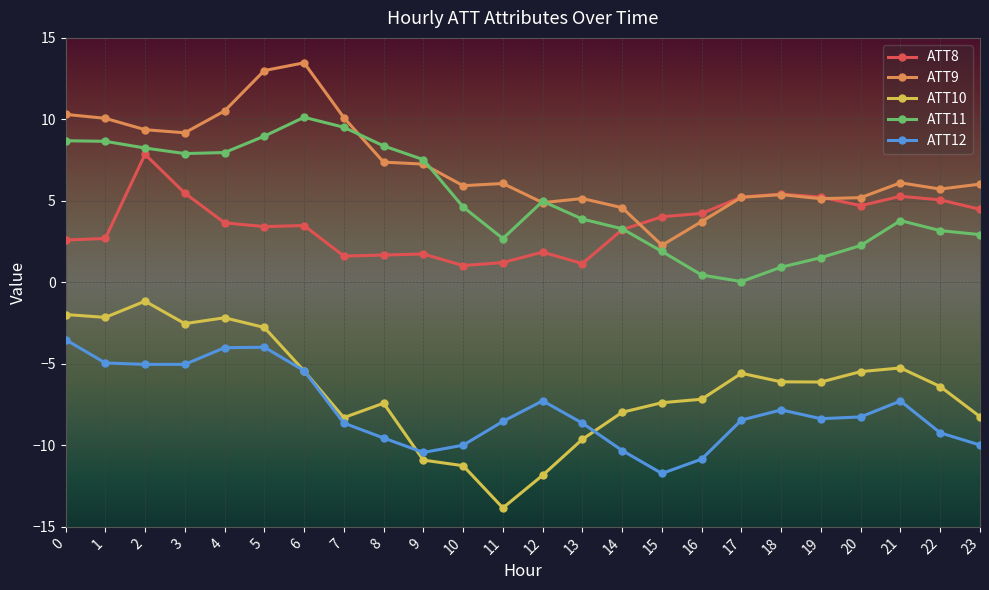

The ATT12 series shows -9.7 at 6. True or false?

False